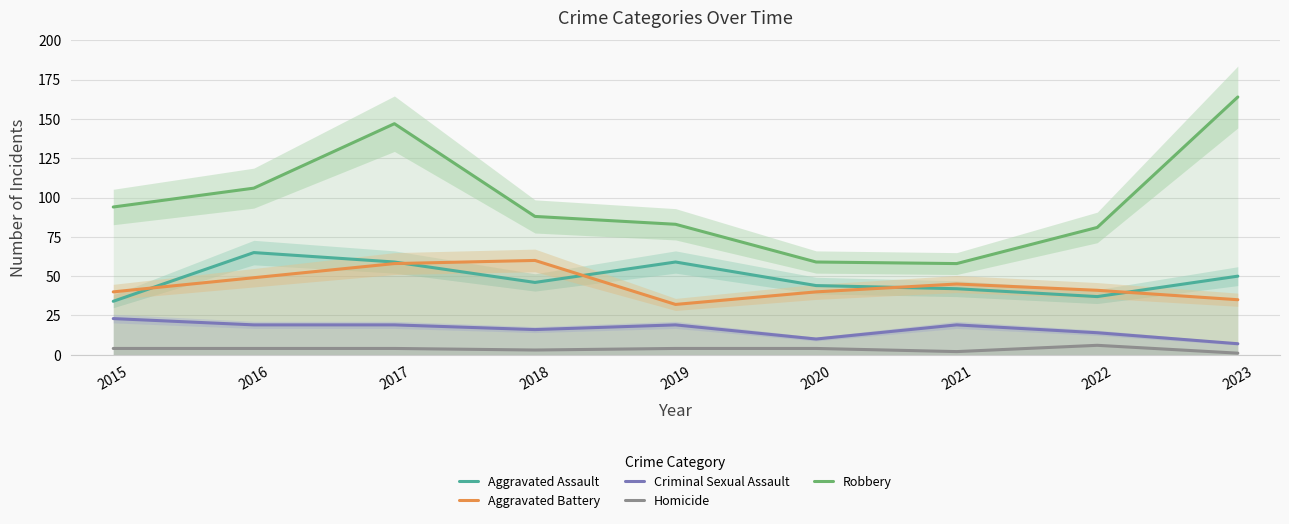

What is the sum of the Robbery values at 2023 and 2016?

270